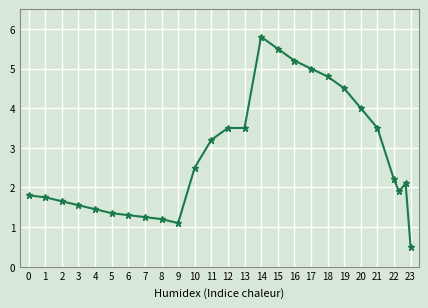

What is the average value?

2.8